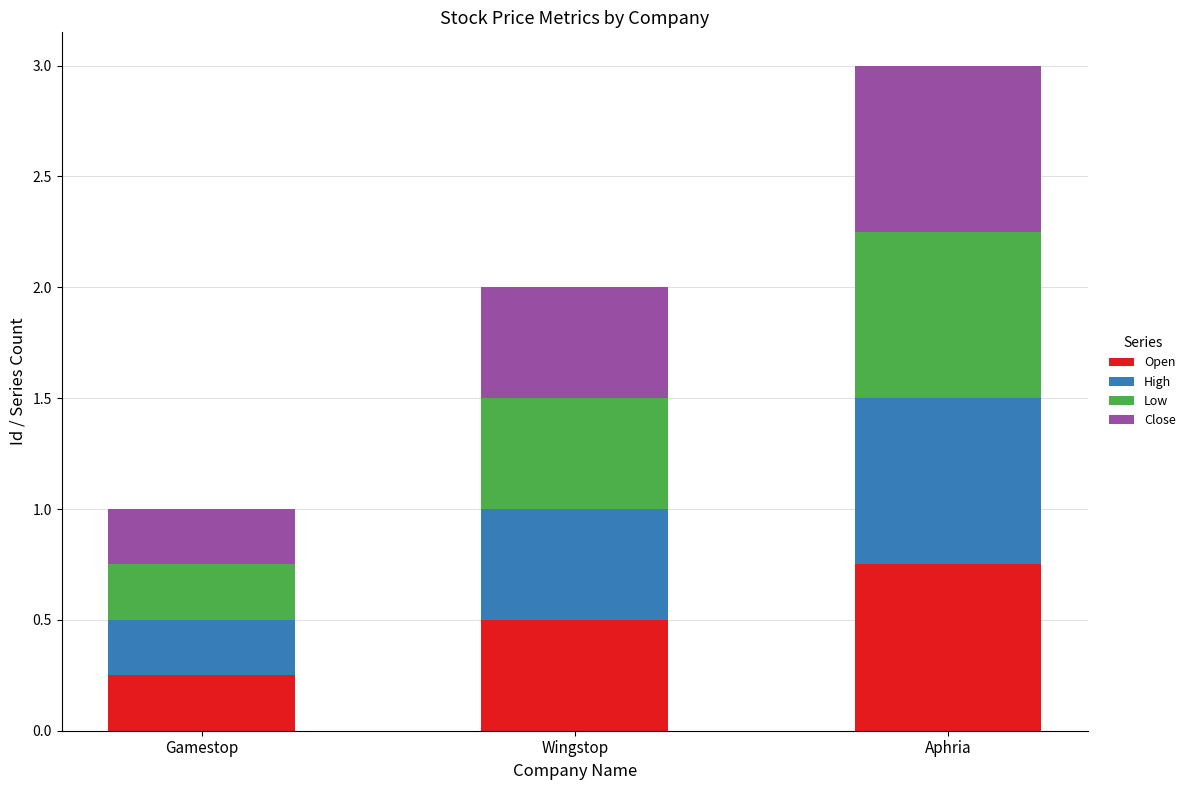

What is the sum of all Open values?

1.5